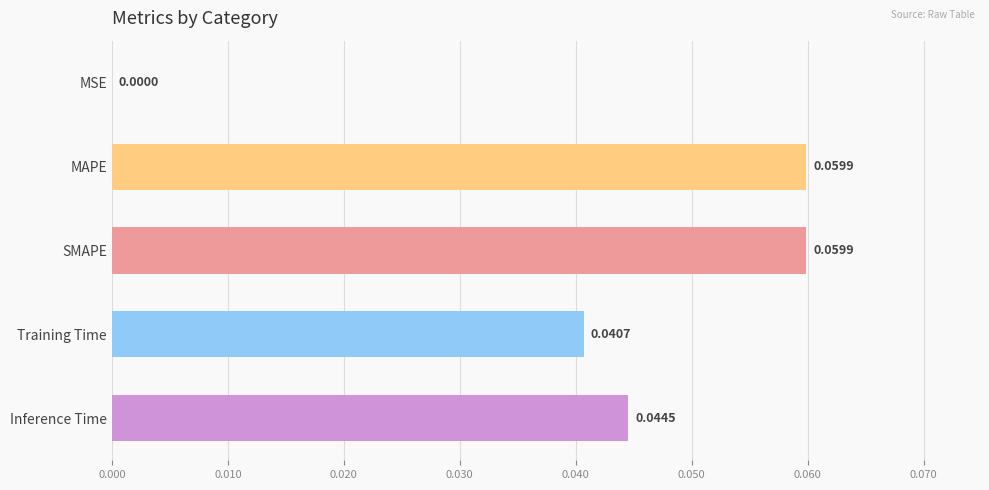

Between MSE and Inference Time, which is larger?

Inference Time